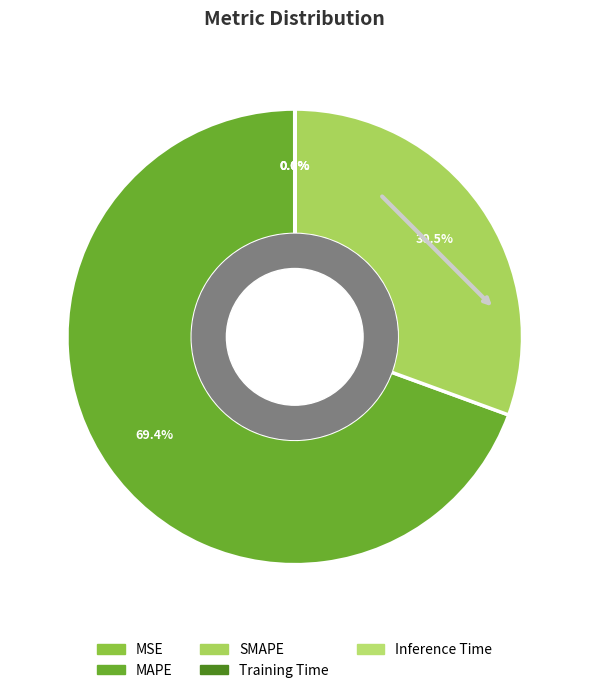

How many segments does this pie chart have?

5